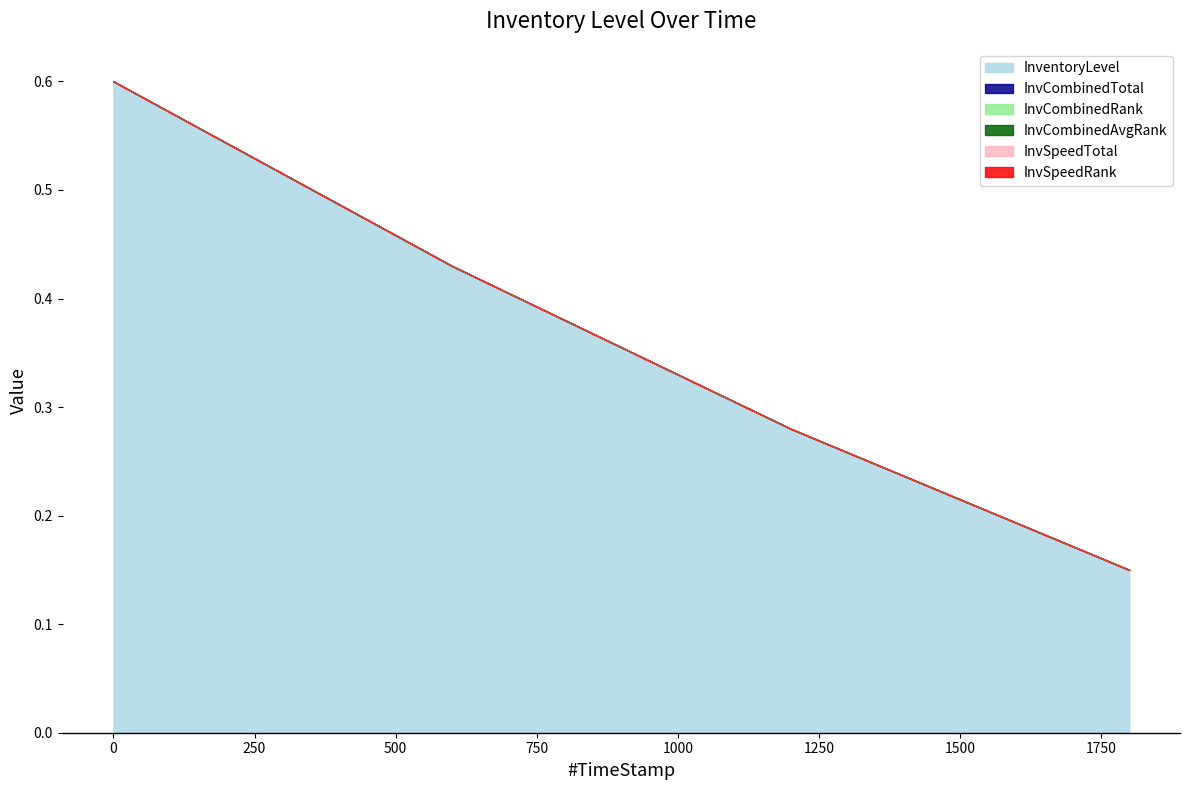

Reading right to left, extract all data points from this chart.

InventoryLevel: 1799.68=0.1	1199.99=0.3	599.86=0.4	0.0=0.6
InvCombinedTotal: 1799.68=0.0	1199.99=0.0	599.86=0.0	0.0=0.0
InvCombinedRank: 1799.68=0.0	1199.99=0.0	599.86=0.0	0.0=0.0
InvCombinedAvgRank: 1799.68=0.0	1199.99=0.0	599.86=0.0	0.0=0.0
InvSpeedTotal: 1799.68=0.0	1199.99=0.0	599.86=0.0	0.0=0.0
InvSpeedRank: 1799.68=0.0	1199.99=0.0	599.86=0.0	0.0=0.0